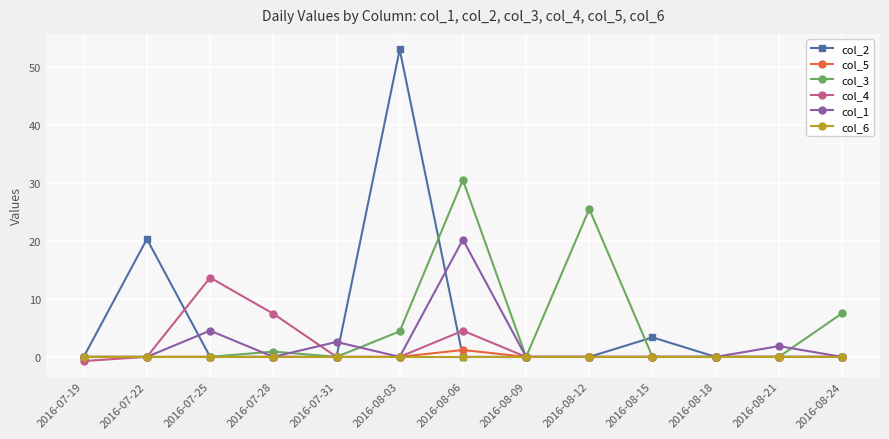

At which label is col_1 closest to 10?

2016-07-25